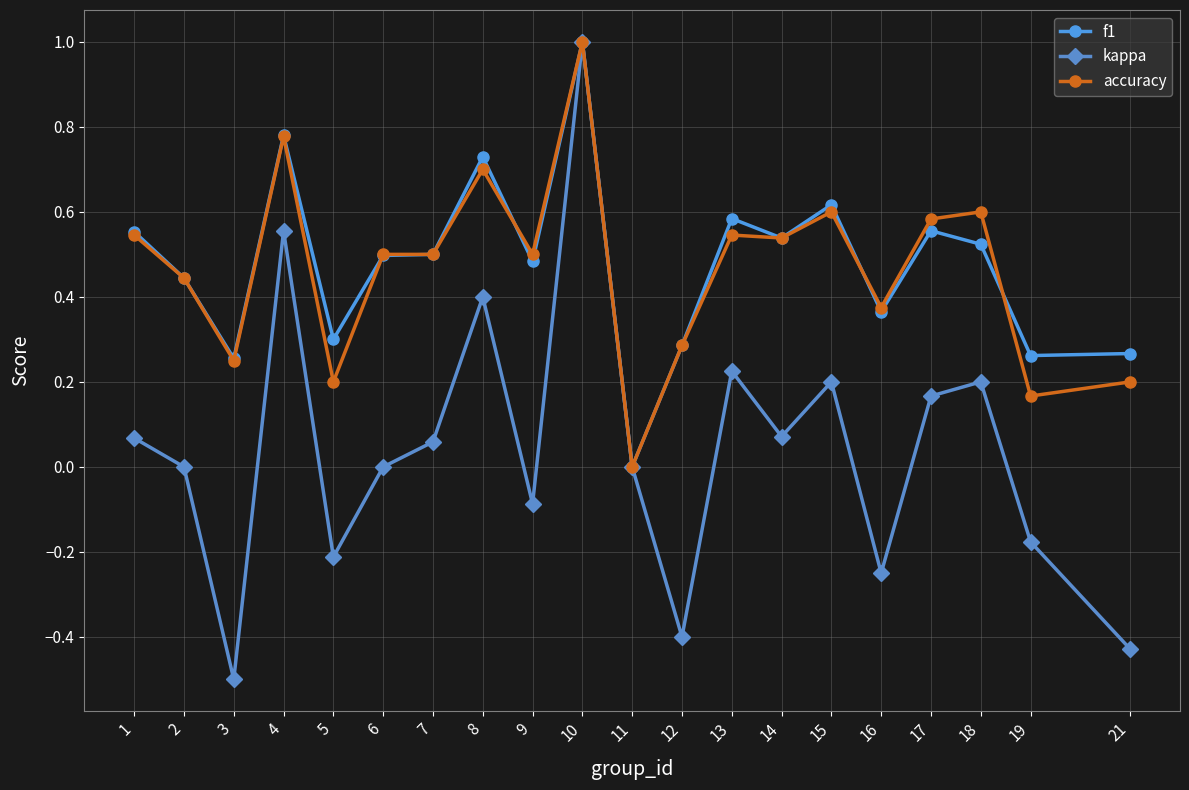

What is the difference between the second highest and second lowest values in the kappa series?

1.0